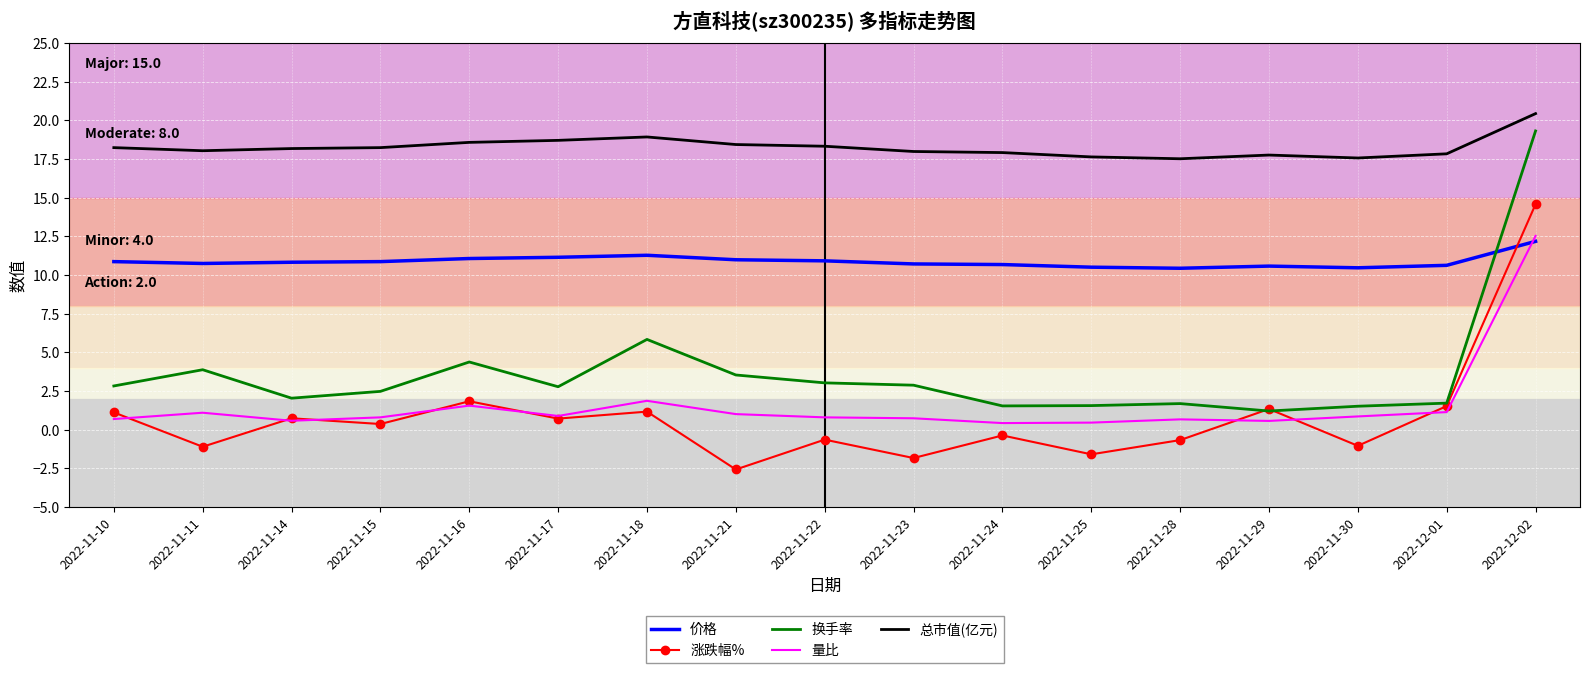

True or false: 换手率 and 量比 intersect in this chart.

False